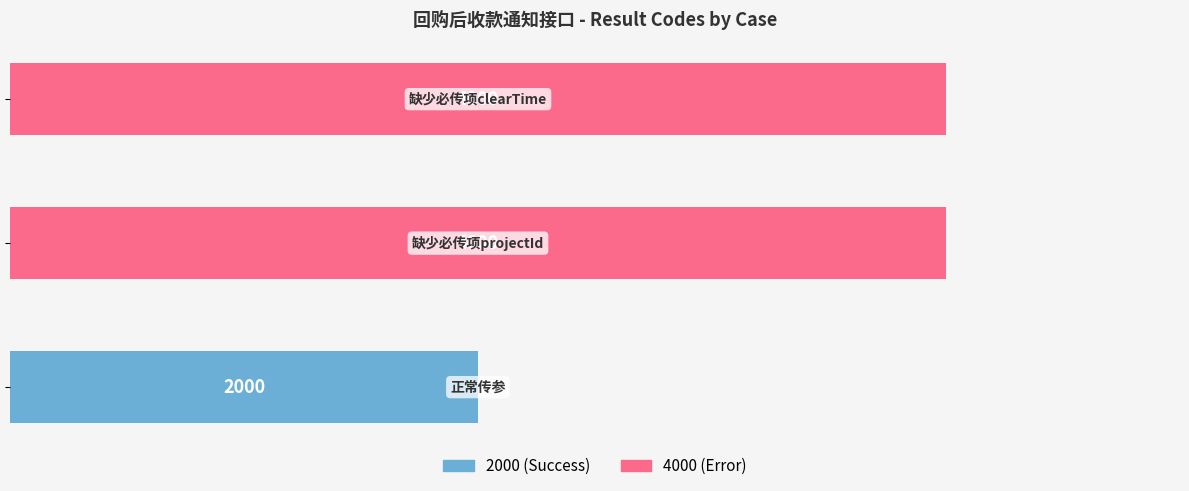

What is the average value?

3333